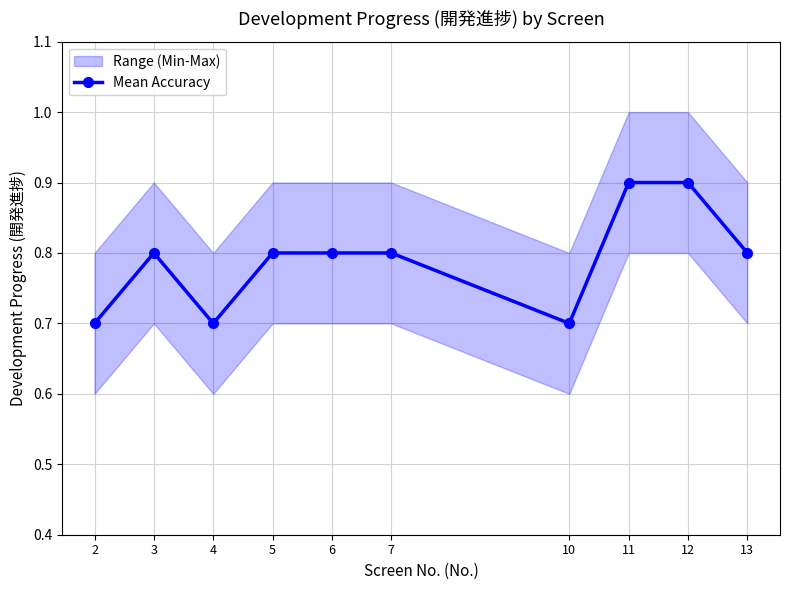

How many interior local valleys (lower than both neighbors) does the data have?

2